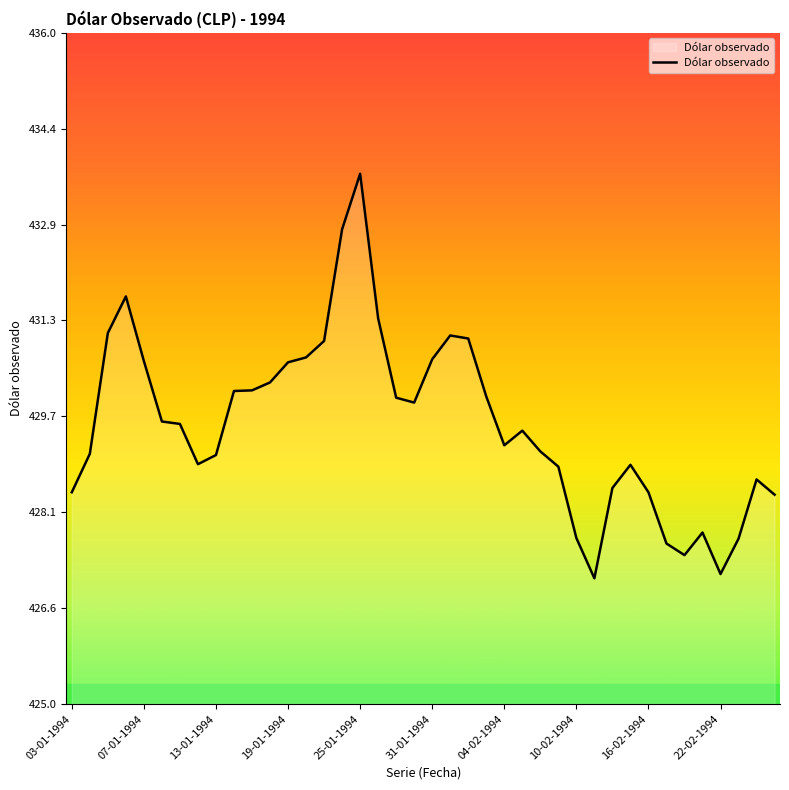

What is the difference between the second highest and minimum values?

5.7